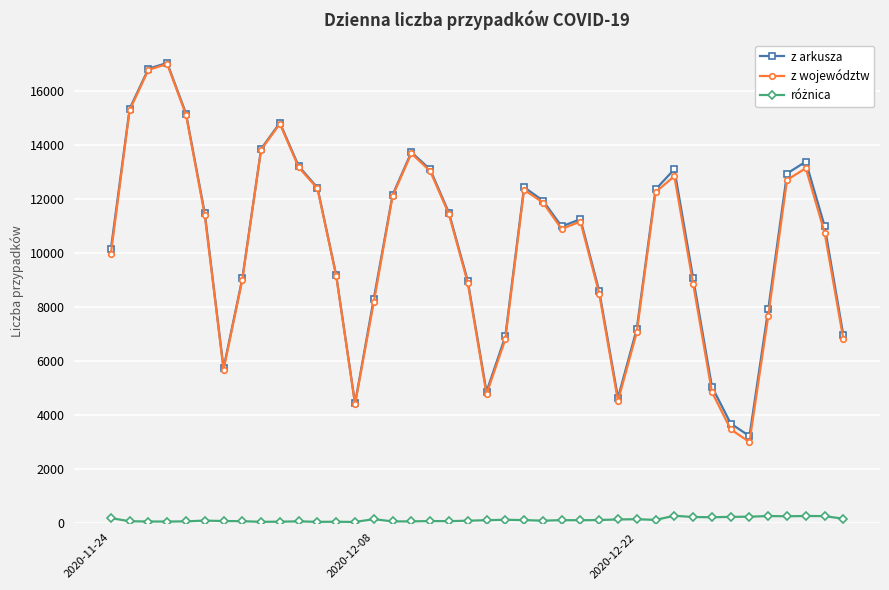

What is the highest value of the z województw series?

17019